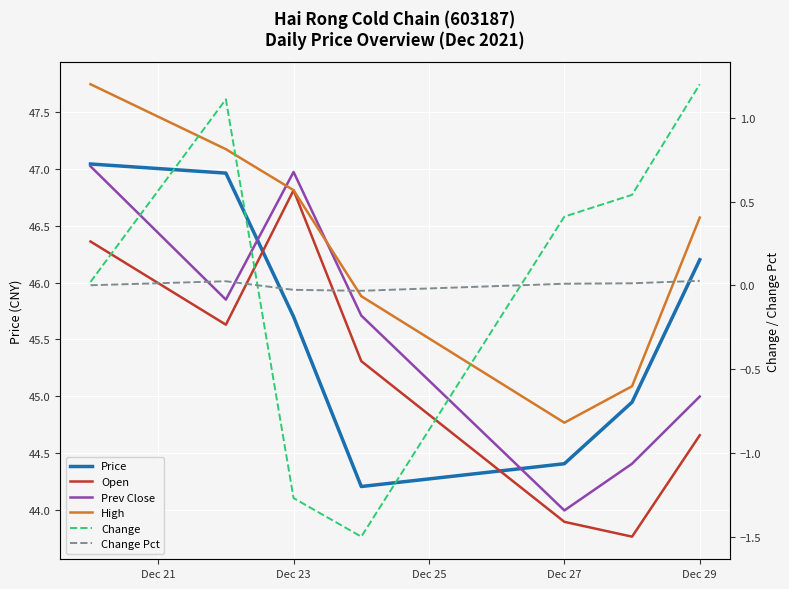

The value of High at Dec 23 is 9.9. True or false?

False